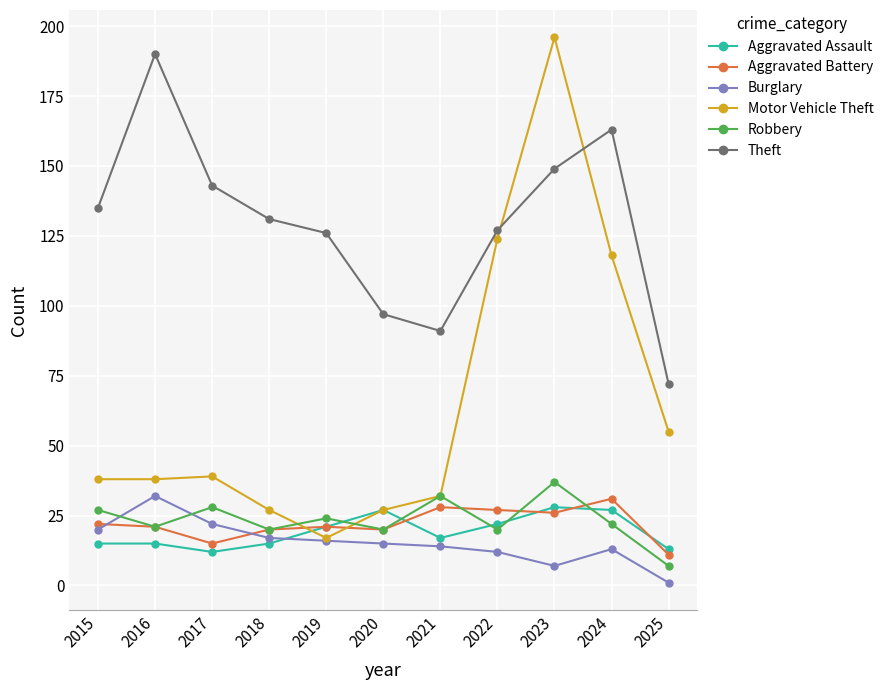

Reading left to right, list all the values displayed in this chart.

Aggravated Assault: 2015=15	2016=15	2017=12	2018=15	2019=21	2020=27	2021=17	2022=22	2023=28	2024=27	2025=13
Aggravated Battery: 2015=22	2016=21	2017=15	2018=20	2019=21	2020=20	2021=28	2022=27	2023=26	2024=31	2025=11
Burglary: 2015=20	2016=32	2017=22	2018=17	2019=16	2020=15	2021=14	2022=12	2023=7	2024=13	2025=1
Motor Vehicle Theft: 2015=38	2016=38	2017=39	2018=27	2019=17	2020=27	2021=32	2022=124	2023=196	2024=118	2025=55
Robbery: 2015=27	2016=21	2017=28	2018=20	2019=24	2020=20	2021=32	2022=20	2023=37	2024=22	2025=7
Theft: 2015=135	2016=190	2017=143	2018=131	2019=126	2020=97	2021=91	2022=127	2023=149	2024=163	2025=72